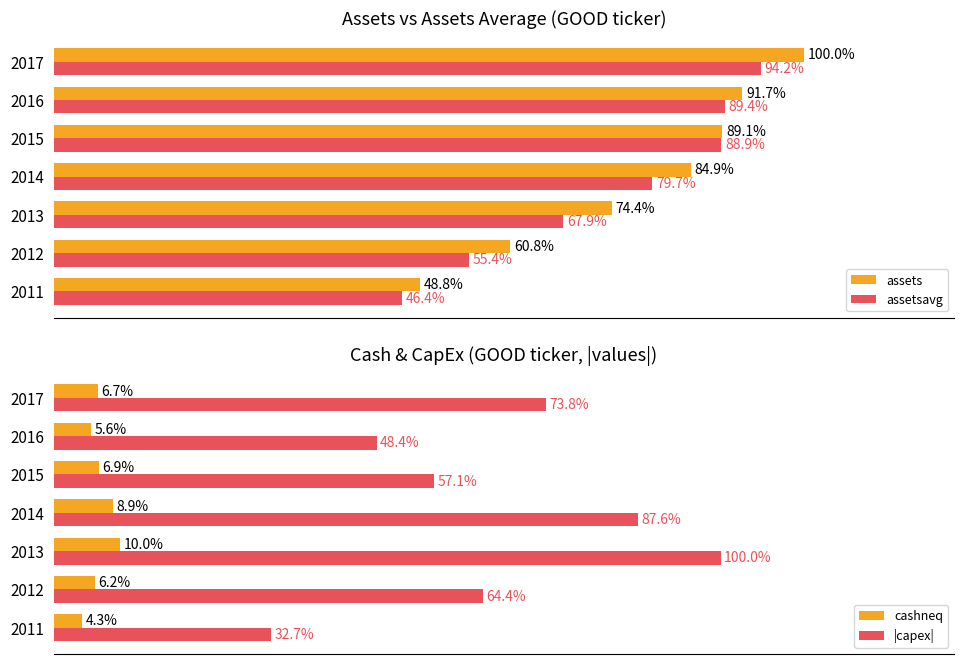

List the labels in order of assetsavg value, smallest first.

2011, 2012, 2013, 2014, 2015, 2016, 2017